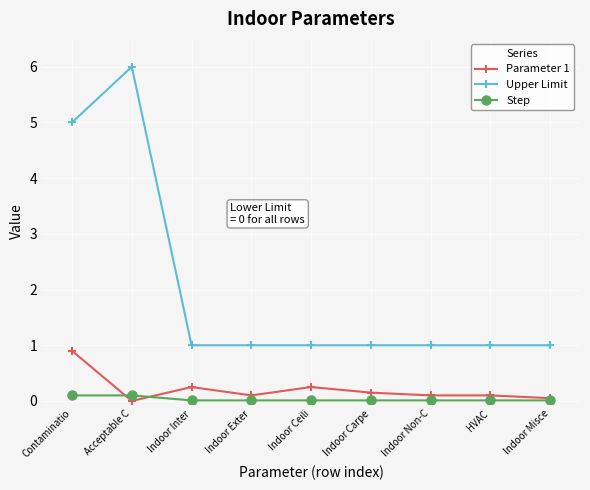

True or false: Upper Limit and Step intersect in this chart.

False